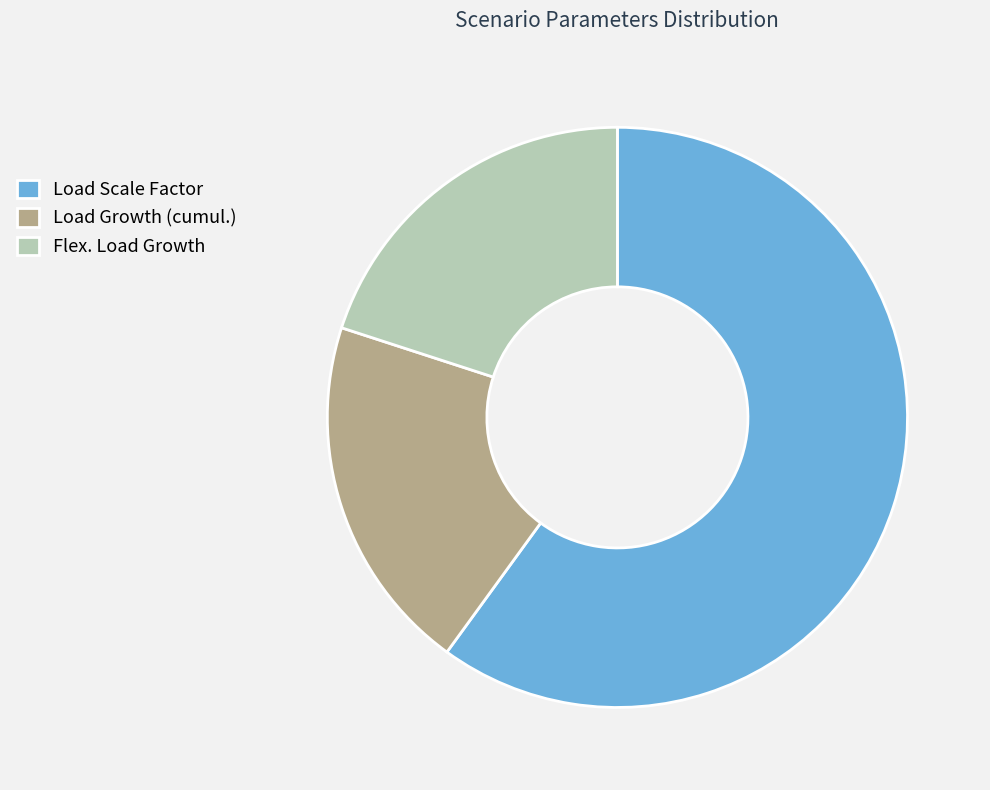

Which slice is the largest?

Load Scale Factor